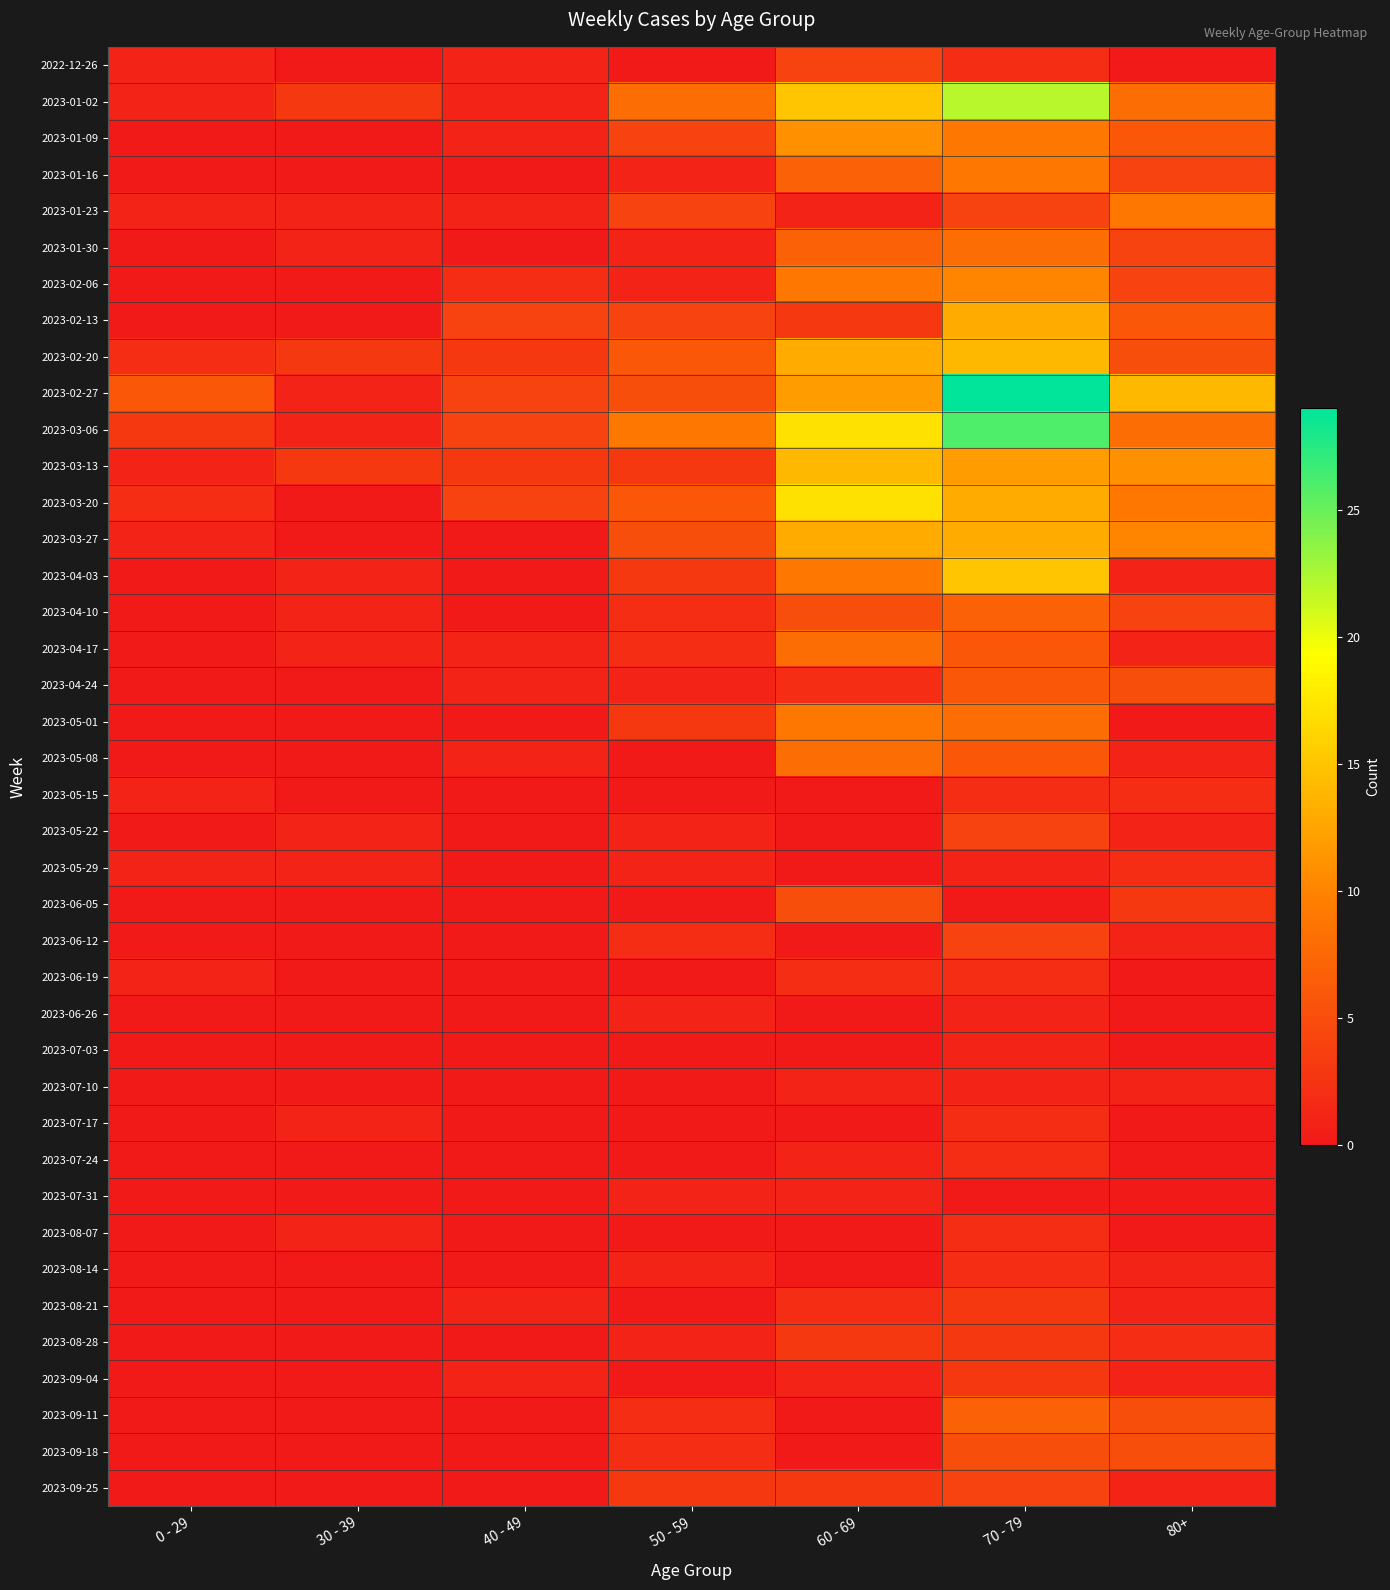

Reading left to right, transcribe all the data shown in this chart.

2022-12-26: 0 - 29=1	30 - 39=0	40 - 49=1	50 - 59=0	60 - 69=4	70 - 79=2	80+=0
2023-01-02: 0 - 29=1	30 - 39=3	40 - 49=1	50 - 59=8	60 - 69=15	70 - 79=22	80+=8
2023-01-09: 0 - 29=0	30 - 39=0	40 - 49=1	50 - 59=4	60 - 69=11	70 - 79=9	80+=6
2023-01-16: 0 - 29=0	30 - 39=0	40 - 49=0	50 - 59=1	60 - 69=7	70 - 79=9	80+=4
2023-01-23: 0 - 29=1	30 - 39=1	40 - 49=1	50 - 59=4	60 - 69=1	70 - 79=4	80+=9
2023-01-30: 0 - 29=0	30 - 39=1	40 - 49=0	50 - 59=1	60 - 69=7	70 - 79=8	80+=4
2023-02-06: 0 - 29=0	30 - 39=0	40 - 49=2	50 - 59=1	60 - 69=9	70 - 79=10	80+=4
2023-02-13: 0 - 29=0	30 - 39=0	40 - 49=4	50 - 59=4	60 - 69=3	70 - 79=13	80+=6
2023-02-20: 0 - 29=2	30 - 39=3	40 - 49=3	50 - 59=6	60 - 69=13	70 - 79=14	80+=5
2023-02-27: 0 - 29=6	30 - 39=1	40 - 49=4	50 - 59=5	60 - 69=12	70 - 79=29	80+=14
2023-03-06: 0 - 29=3	30 - 39=1	40 - 49=4	50 - 59=9	60 - 69=17	70 - 79=26	80+=8
2023-03-13: 0 - 29=1	30 - 39=3	40 - 49=3	50 - 59=3	60 - 69=14	70 - 79=12	80+=11
2023-03-20: 0 - 29=2	30 - 39=0	40 - 49=4	50 - 59=6	60 - 69=17	70 - 79=13	80+=9
2023-03-27: 0 - 29=1	30 - 39=0	40 - 49=0	50 - 59=5	60 - 69=13	70 - 79=13	80+=10
2023-04-03: 0 - 29=0	30 - 39=1	40 - 49=0	50 - 59=3	60 - 69=9	70 - 79=15	80+=1
2023-04-10: 0 - 29=0	30 - 39=1	40 - 49=0	50 - 59=2	60 - 69=5	70 - 79=7	80+=4
2023-04-17: 0 - 29=0	30 - 39=1	40 - 49=1	50 - 59=2	60 - 69=8	70 - 79=6	80+=1
2023-04-24: 0 - 29=0	30 - 39=0	40 - 49=1	50 - 59=1	60 - 69=2	70 - 79=6	80+=5
2023-05-01: 0 - 29=0	30 - 39=0	40 - 49=0	50 - 59=3	60 - 69=9	70 - 79=8	80+=0
2023-05-08: 0 - 29=0	30 - 39=0	40 - 49=1	50 - 59=0	60 - 69=8	70 - 79=6	80+=1
2023-05-15: 0 - 29=1	30 - 39=0	40 - 49=0	50 - 59=0	60 - 69=0	70 - 79=2	80+=2
2023-05-22: 0 - 29=0	30 - 39=1	40 - 49=0	50 - 59=1	60 - 69=0	70 - 79=4	80+=1
2023-05-29: 0 - 29=1	30 - 39=1	40 - 49=0	50 - 59=1	60 - 69=0	70 - 79=1	80+=2
2023-06-05: 0 - 29=0	30 - 39=0	40 - 49=0	50 - 59=0	60 - 69=5	70 - 79=0	80+=3
2023-06-12: 0 - 29=0	30 - 39=0	40 - 49=0	50 - 59=2	60 - 69=0	70 - 79=4	80+=1
2023-06-19: 0 - 29=1	30 - 39=0	40 - 49=0	50 - 59=0	60 - 69=2	70 - 79=2	80+=0
2023-06-26: 0 - 29=0	30 - 39=0	40 - 49=0	50 - 59=1	60 - 69=0	70 - 79=1	80+=0
2023-07-03: 0 - 29=0	30 - 39=0	40 - 49=0	50 - 59=0	60 - 69=0	70 - 79=1	80+=0
2023-07-10: 0 - 29=0	30 - 39=0	40 - 49=0	50 - 59=0	60 - 69=1	70 - 79=1	80+=1
2023-07-17: 0 - 29=0	30 - 39=1	40 - 49=0	50 - 59=0	60 - 69=0	70 - 79=2	80+=0
2023-07-24: 0 - 29=0	30 - 39=0	40 - 49=0	50 - 59=0	60 - 69=1	70 - 79=2	80+=0
2023-07-31: 0 - 29=0	30 - 39=0	40 - 49=0	50 - 59=1	60 - 69=1	70 - 79=0	80+=0
2023-08-07: 0 - 29=0	30 - 39=1	40 - 49=0	50 - 59=0	60 - 69=0	70 - 79=2	80+=0
2023-08-14: 0 - 29=0	30 - 39=0	40 - 49=0	50 - 59=1	60 - 69=0	70 - 79=2	80+=1
2023-08-21: 0 - 29=0	30 - 39=0	40 - 49=1	50 - 59=0	60 - 69=2	70 - 79=3	80+=1
2023-08-28: 0 - 29=0	30 - 39=0	40 - 49=0	50 - 59=1	60 - 69=3	70 - 79=3	80+=2
2023-09-04: 0 - 29=0	30 - 39=0	40 - 49=1	50 - 59=0	60 - 69=1	70 - 79=3	80+=1
2023-09-11: 0 - 29=0	30 - 39=0	40 - 49=0	50 - 59=2	60 - 69=0	70 - 79=7	80+=5
2023-09-18: 0 - 29=0	30 - 39=0	40 - 49=0	50 - 59=2	60 - 69=0	70 - 79=5	80+=5
2023-09-25: 0 - 29=0	30 - 39=0	40 - 49=0	50 - 59=3	60 - 69=3	70 - 79=4	80+=1